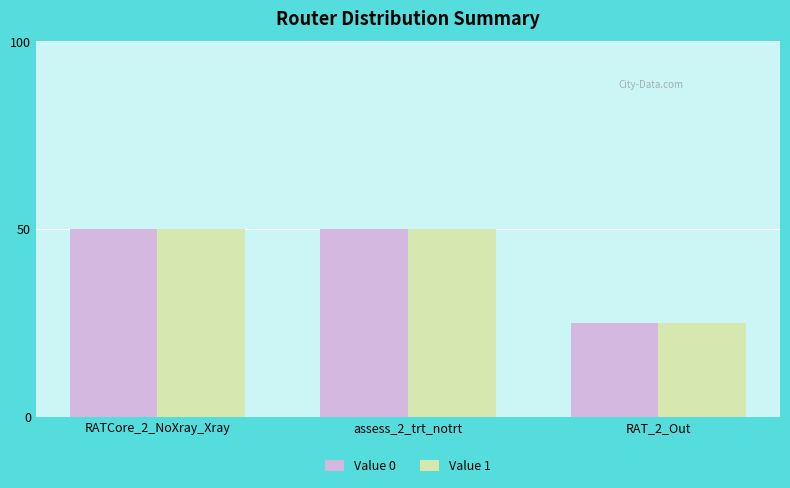

What is the sum of all Value 1 values?

125